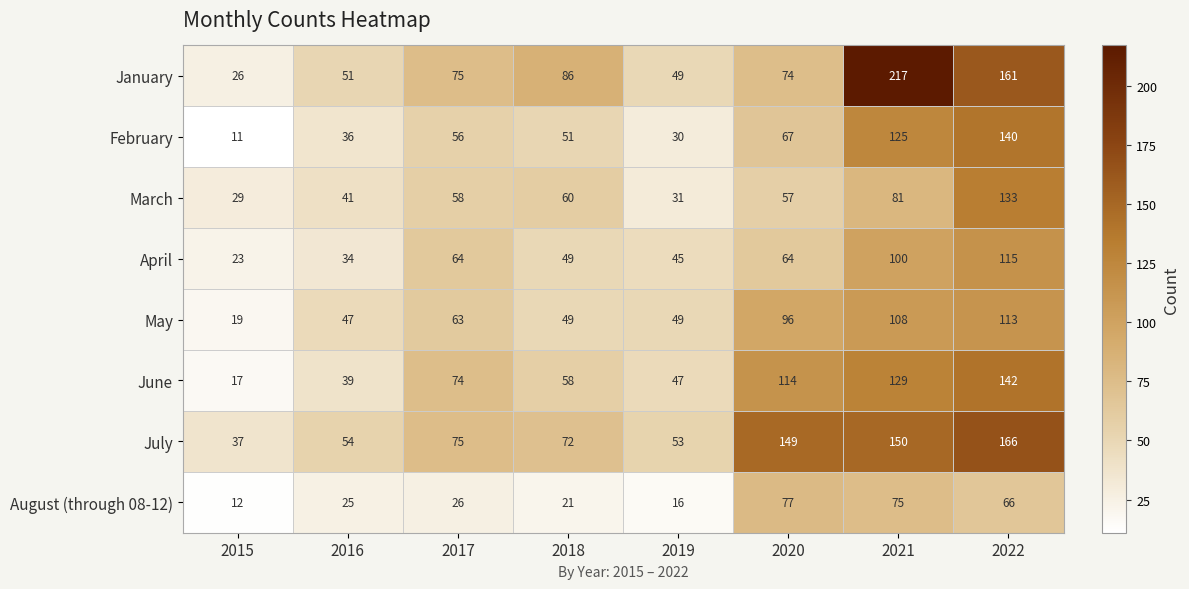

What is the maximum value shown in the chart?

217